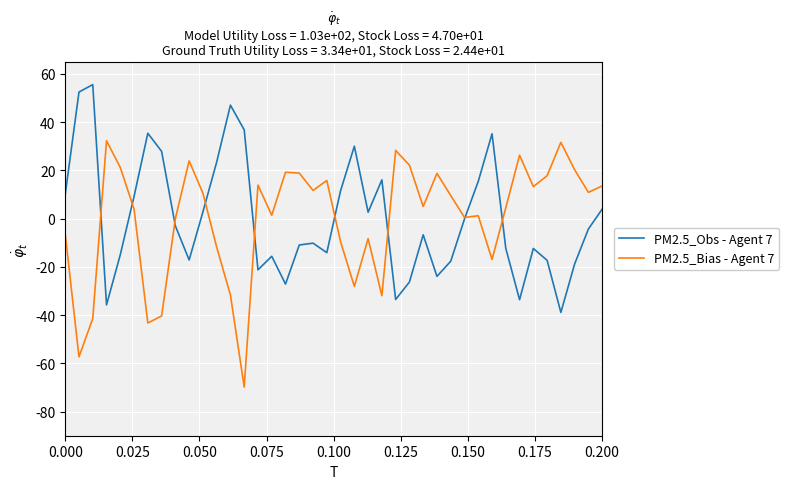

List the series in order of their peak value, highest first.

PM2.5_Obs - Agent 7, PM2.5_Bias - Agent 7